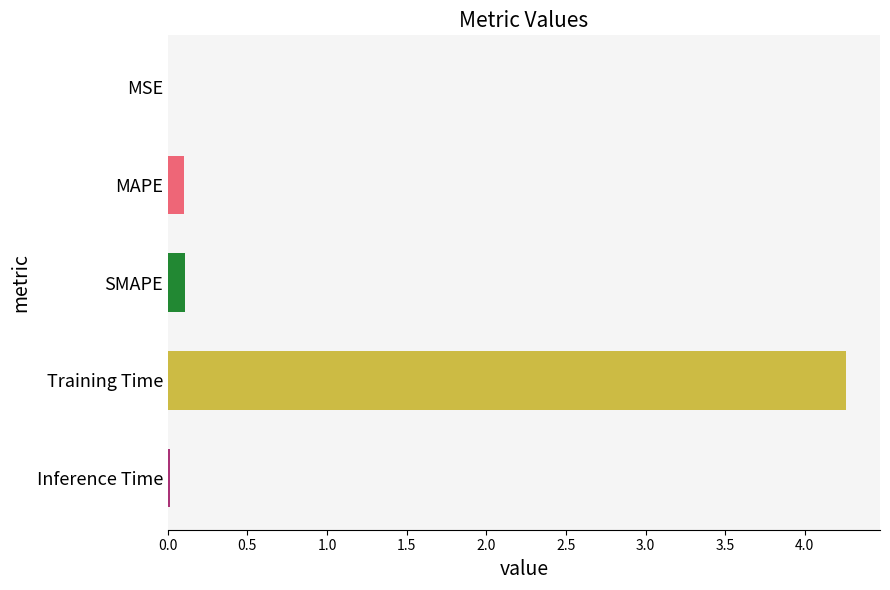

Which has a higher value, MSE or SMAPE?

SMAPE